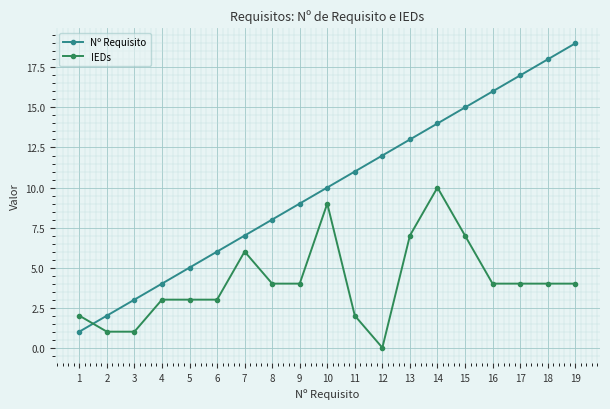

List the series in order of their overall mean, highest first.

Nº Requisito, IEDs